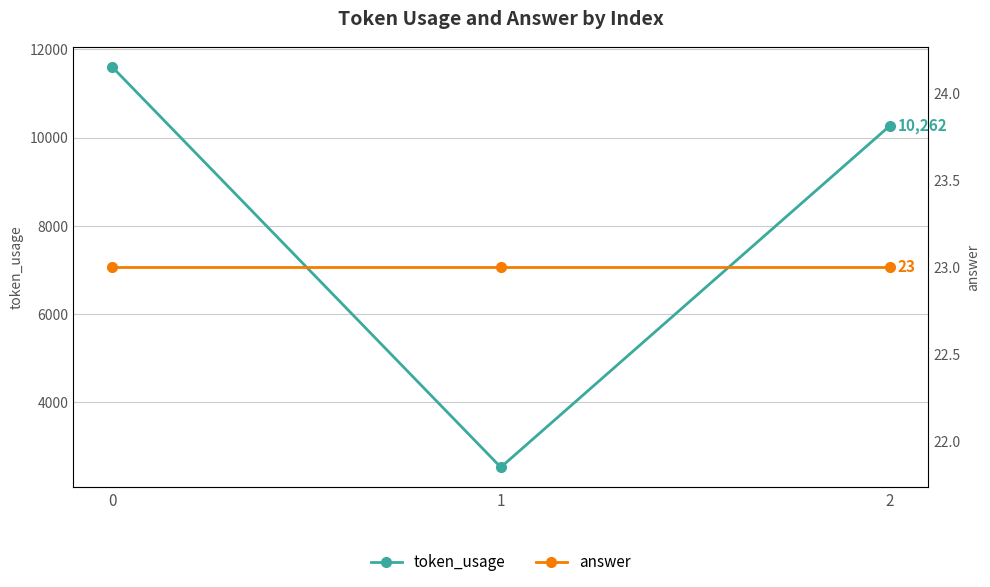

What is the sum of all answer values?

69